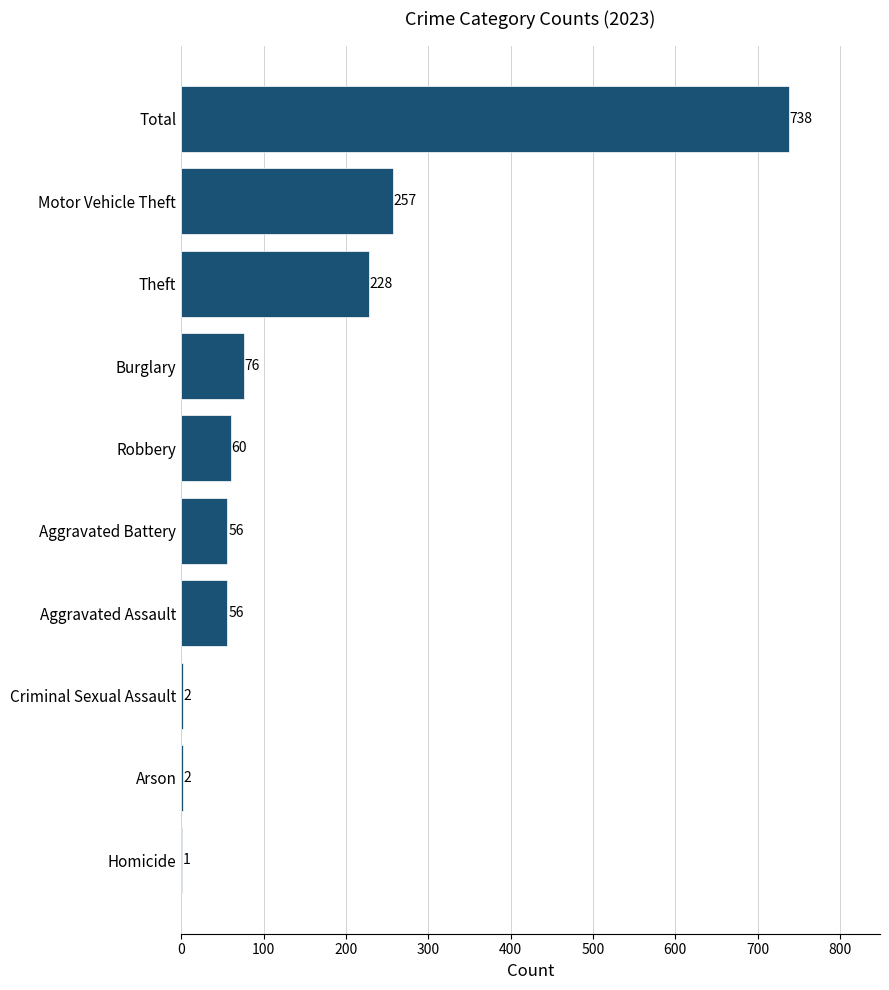

What value does the data have at Aggravated Battery?

56